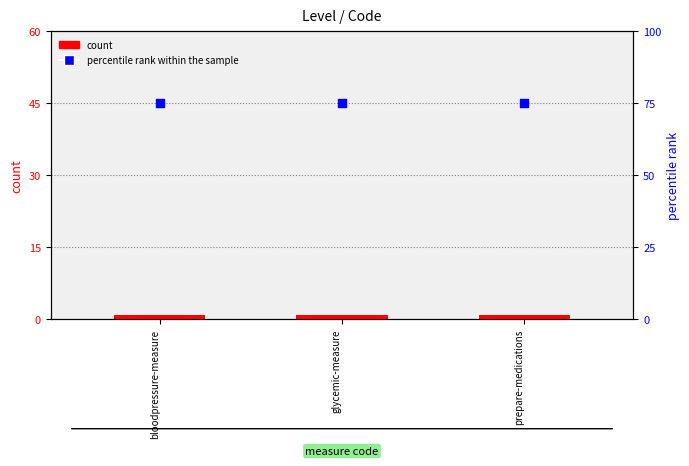

Which series reaches the maximum Y coordinate?

percentile rank within the sample